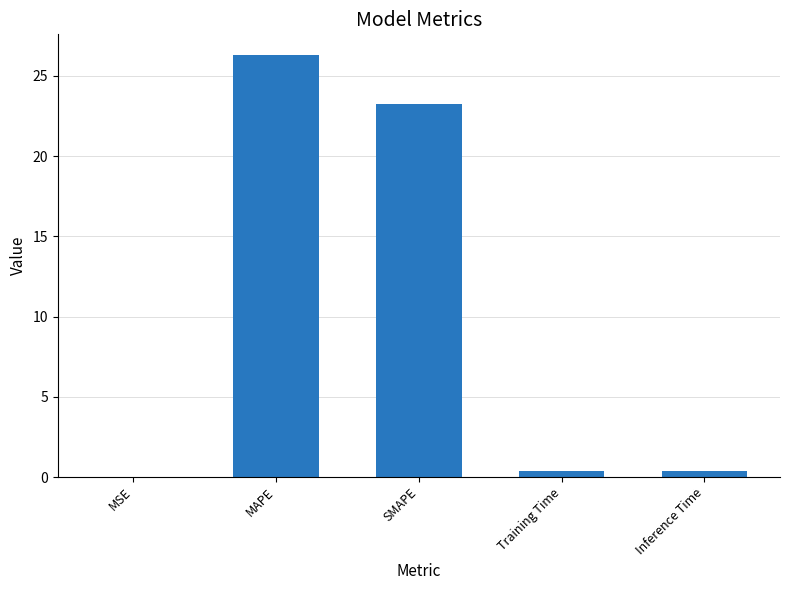

What is the average value?

10.1